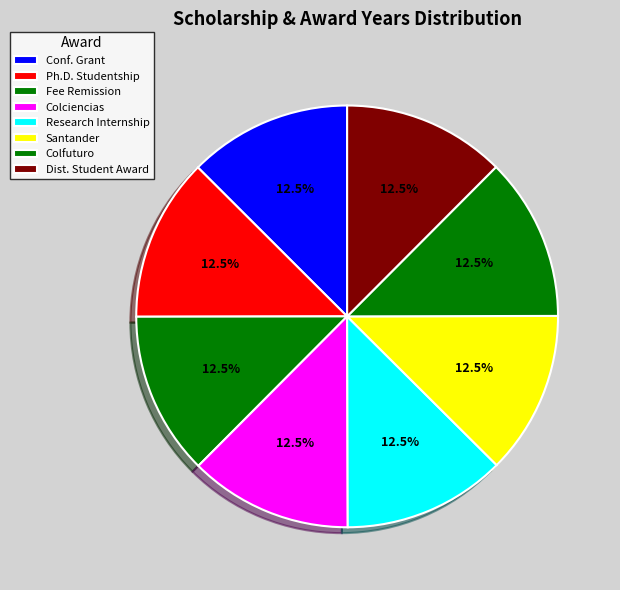

How many slices are in this pie chart?

8